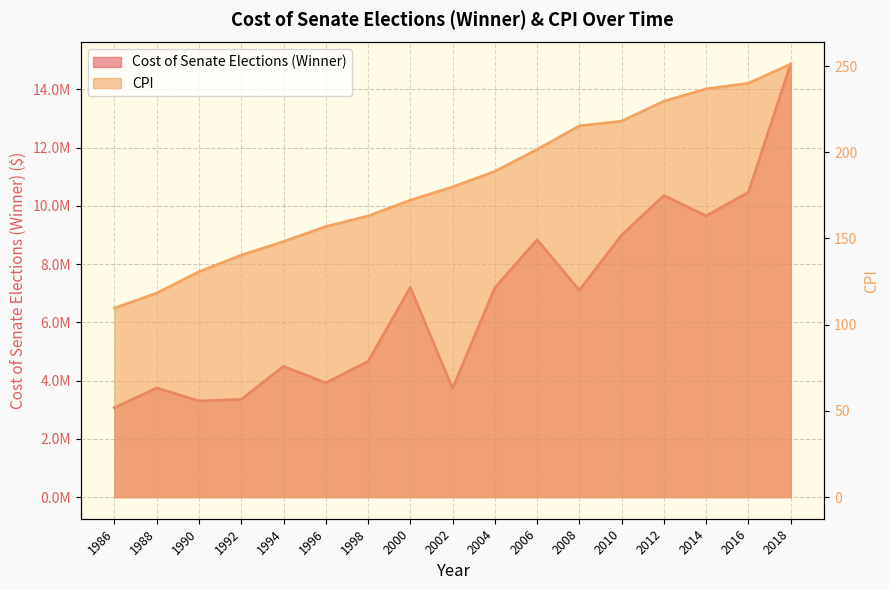

What is the difference between the maximum and minimum values in the Cost of Senate Elections (Winner) series?

11795669.0